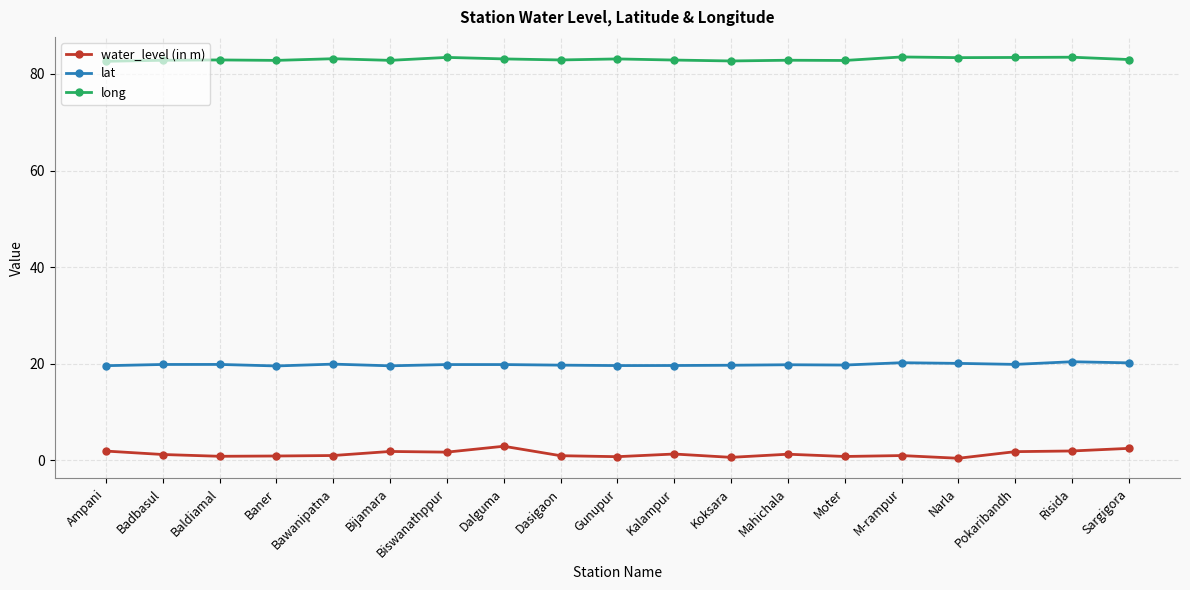

Rank the series by their maximum value, from lowest to highest.

water_level (in m), lat, long